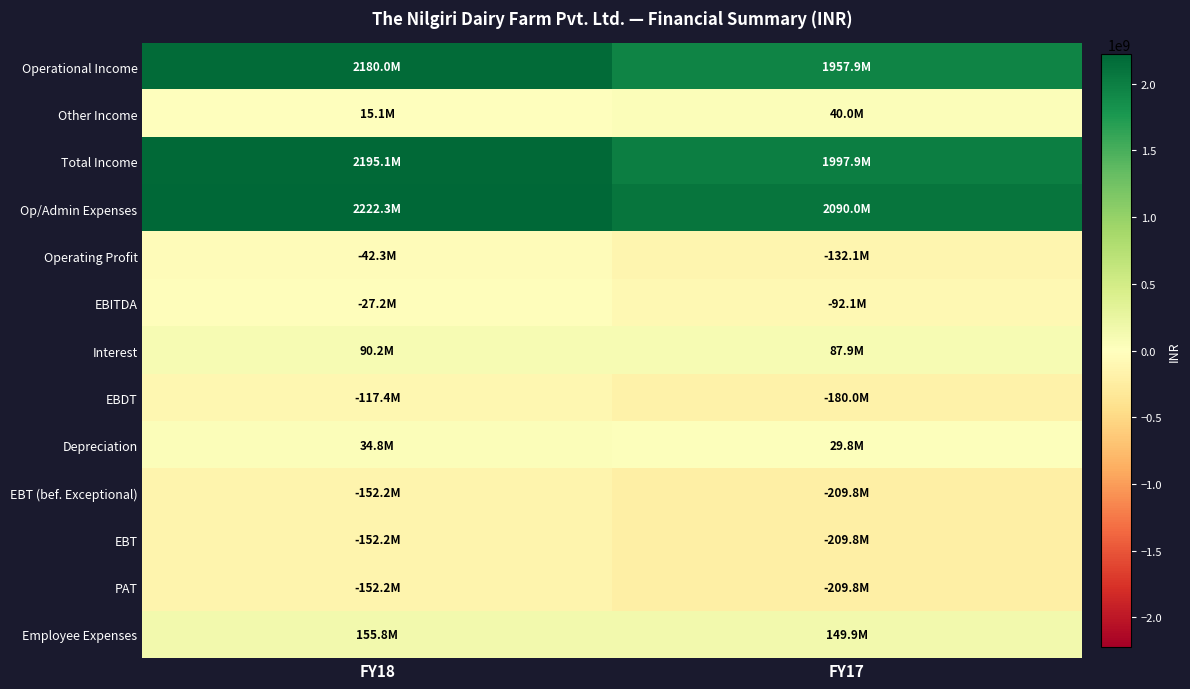

Which series has the largest range (max minus min)?

Operational Income